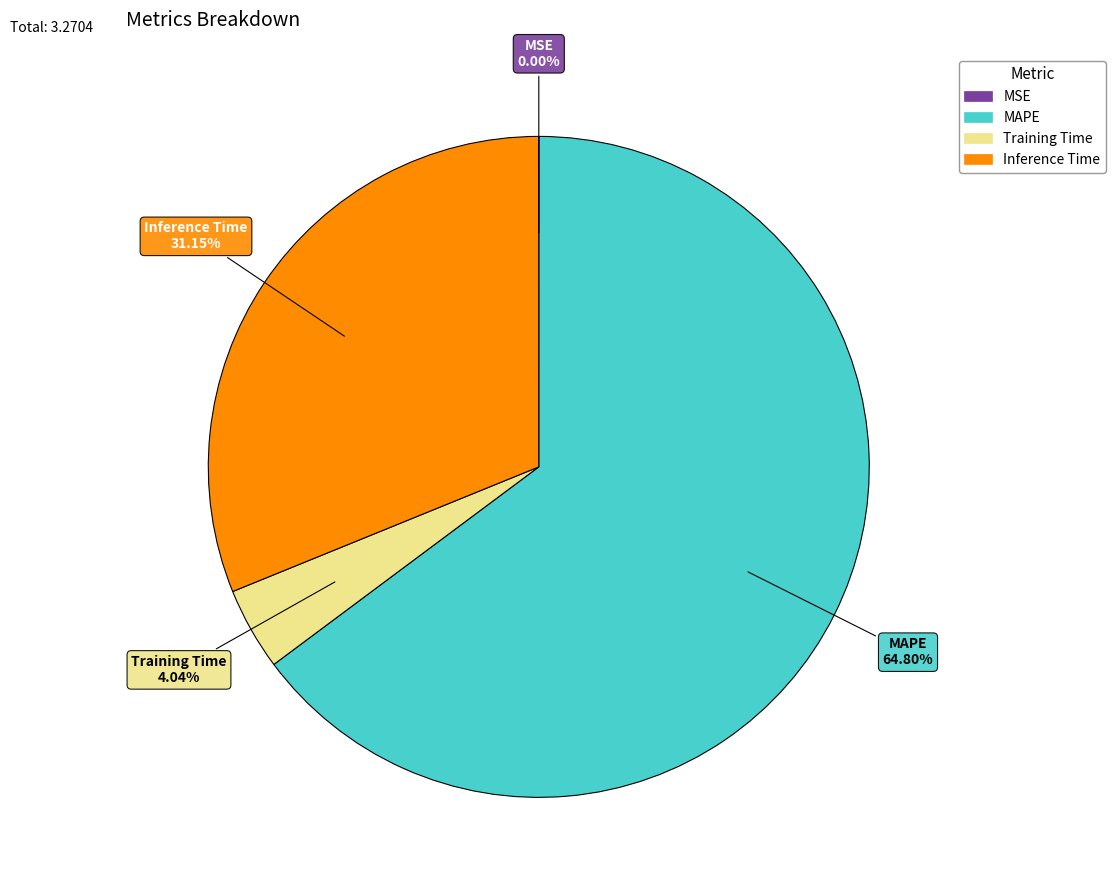

Combined, do Inference Time and Training Time account for over 50%?

No